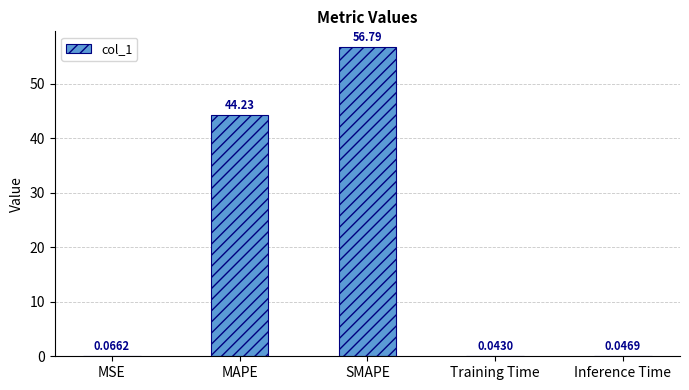

Where is the data nearest to the value 28?

MAPE